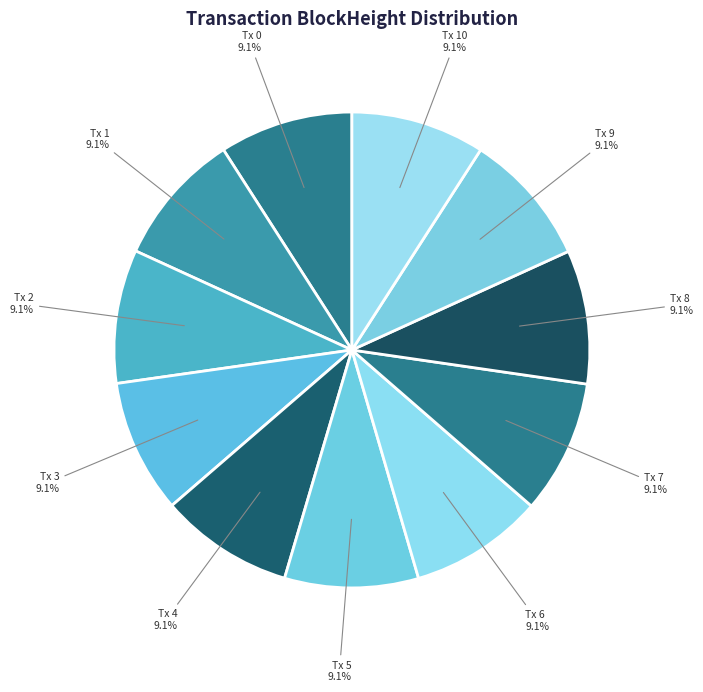

How many slices are in this pie chart?

11